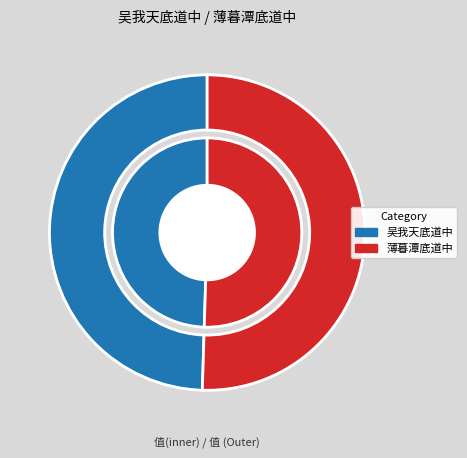

Rank the categories by value from highest to lowest.

薄暮潭底道中, 吴我天底道中